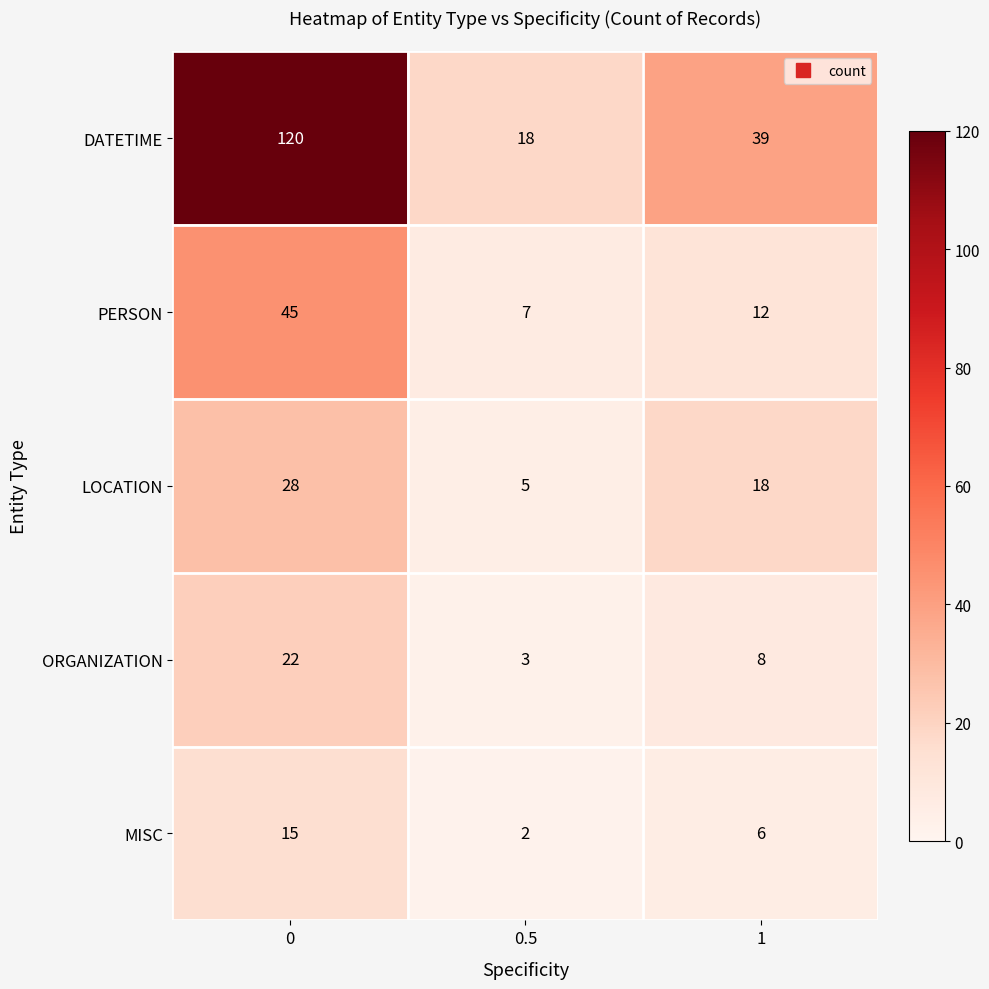

What is the difference between the ORGANIZATION values at 0 and 1?

14